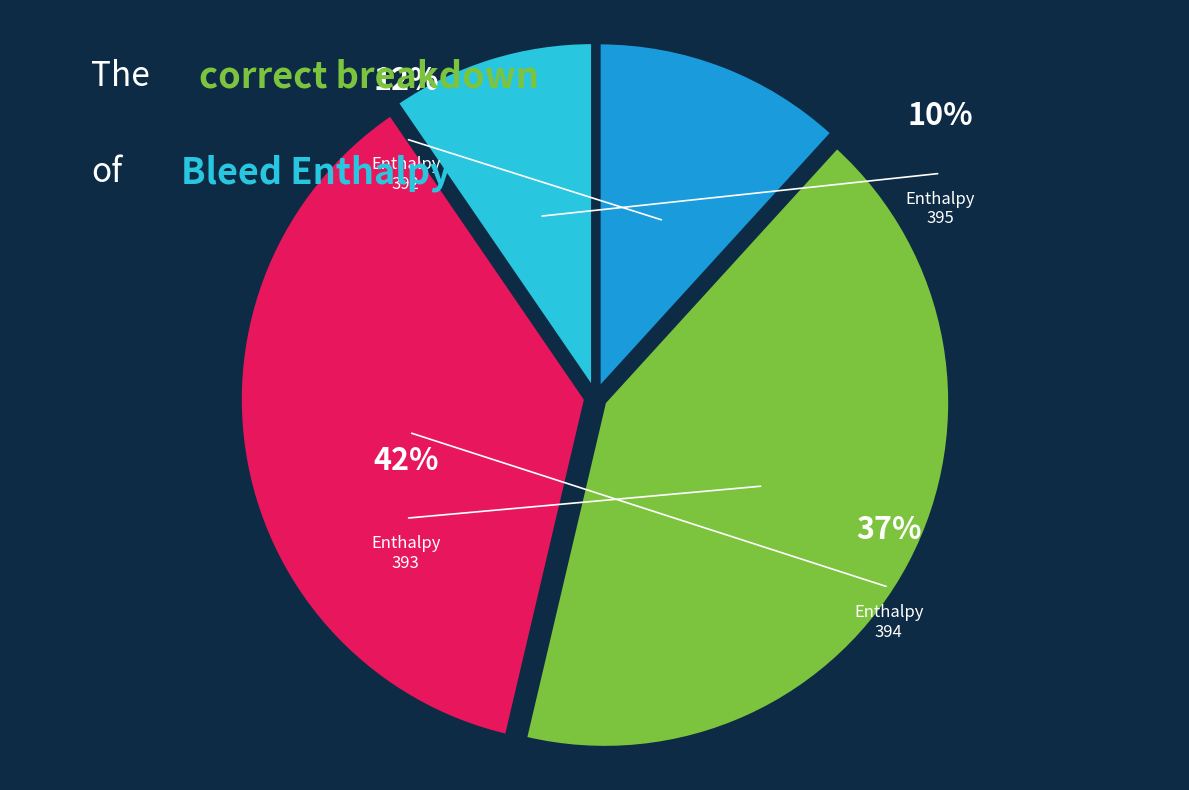

Which slice is the smallest?

395